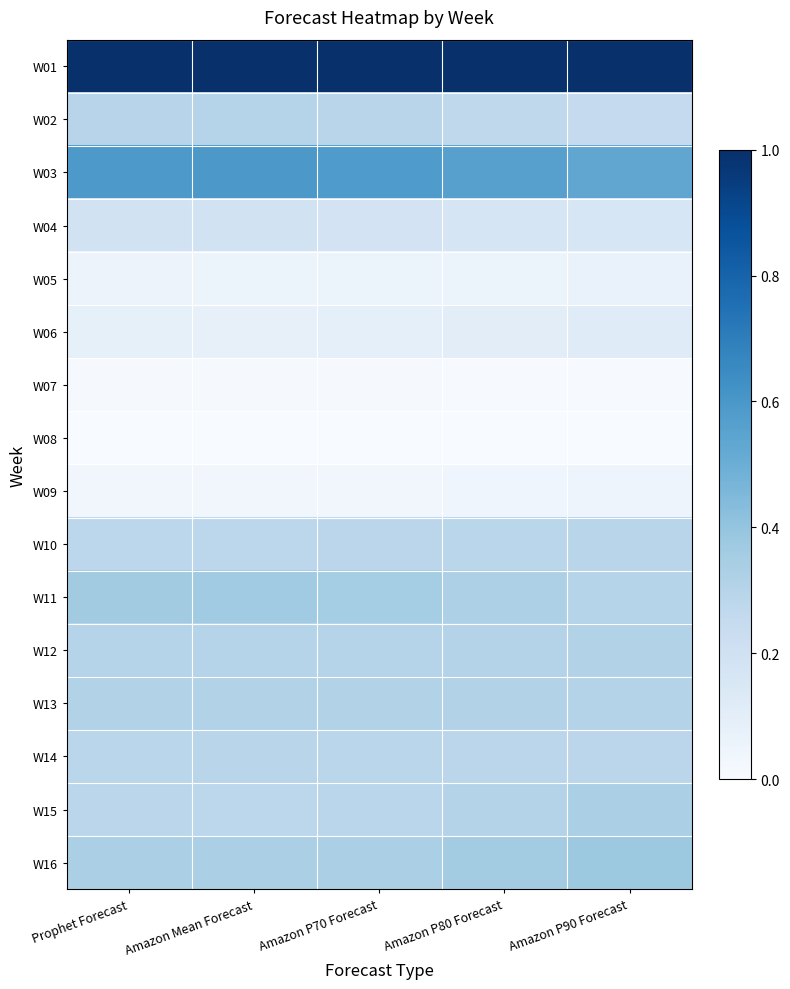

Reading left to right, list all the values displayed in this chart.

W01: Prophet Forecast=1.0	Amazon Mean Forecast=1.0	Amazon P70 Forecast=1.0	Amazon P80 Forecast=1.0	Amazon P90 Forecast=1.0
W02: Prophet Forecast=0.3	Amazon Mean Forecast=0.3	Amazon P70 Forecast=0.3	Amazon P80 Forecast=0.3	Amazon P90 Forecast=0.3
W03: Prophet Forecast=0.6	Amazon Mean Forecast=0.6	Amazon P70 Forecast=0.6	Amazon P80 Forecast=0.6	Amazon P90 Forecast=0.5
W04: Prophet Forecast=0.2	Amazon Mean Forecast=0.2	Amazon P70 Forecast=0.2	Amazon P80 Forecast=0.2	Amazon P90 Forecast=0.2
W05: Prophet Forecast=0.1	Amazon Mean Forecast=0.1	Amazon P70 Forecast=0.1	Amazon P80 Forecast=0.1	Amazon P90 Forecast=0.1
W06: Prophet Forecast=0.1	Amazon Mean Forecast=0.1	Amazon P70 Forecast=0.1	Amazon P80 Forecast=0.1	Amazon P90 Forecast=0.1
W07: Prophet Forecast=0.0	Amazon Mean Forecast=0.0	Amazon P70 Forecast=0.0	Amazon P80 Forecast=0.0	Amazon P90 Forecast=0.0
W08: Prophet Forecast=0.0	Amazon Mean Forecast=0.0	Amazon P70 Forecast=0.0	Amazon P80 Forecast=0.0	Amazon P90 Forecast=0.0
W09: Prophet Forecast=0.0	Amazon Mean Forecast=0.0	Amazon P70 Forecast=0.0	Amazon P80 Forecast=0.0	Amazon P90 Forecast=0.0
W10: Prophet Forecast=0.3	Amazon Mean Forecast=0.3	Amazon P70 Forecast=0.3	Amazon P80 Forecast=0.3	Amazon P90 Forecast=0.3
W11: Prophet Forecast=0.4	Amazon Mean Forecast=0.4	Amazon P70 Forecast=0.4	Amazon P80 Forecast=0.3	Amazon P90 Forecast=0.3
W12: Prophet Forecast=0.3	Amazon Mean Forecast=0.3	Amazon P70 Forecast=0.3	Amazon P80 Forecast=0.3	Amazon P90 Forecast=0.3
W13: Prophet Forecast=0.3	Amazon Mean Forecast=0.3	Amazon P70 Forecast=0.3	Amazon P80 Forecast=0.3	Amazon P90 Forecast=0.3
W14: Prophet Forecast=0.3	Amazon Mean Forecast=0.3	Amazon P70 Forecast=0.3	Amazon P80 Forecast=0.3	Amazon P90 Forecast=0.3
W15: Prophet Forecast=0.3	Amazon Mean Forecast=0.3	Amazon P70 Forecast=0.3	Amazon P80 Forecast=0.3	Amazon P90 Forecast=0.3
W16: Prophet Forecast=0.3	Amazon Mean Forecast=0.3	Amazon P70 Forecast=0.3	Amazon P80 Forecast=0.4	Amazon P90 Forecast=0.4